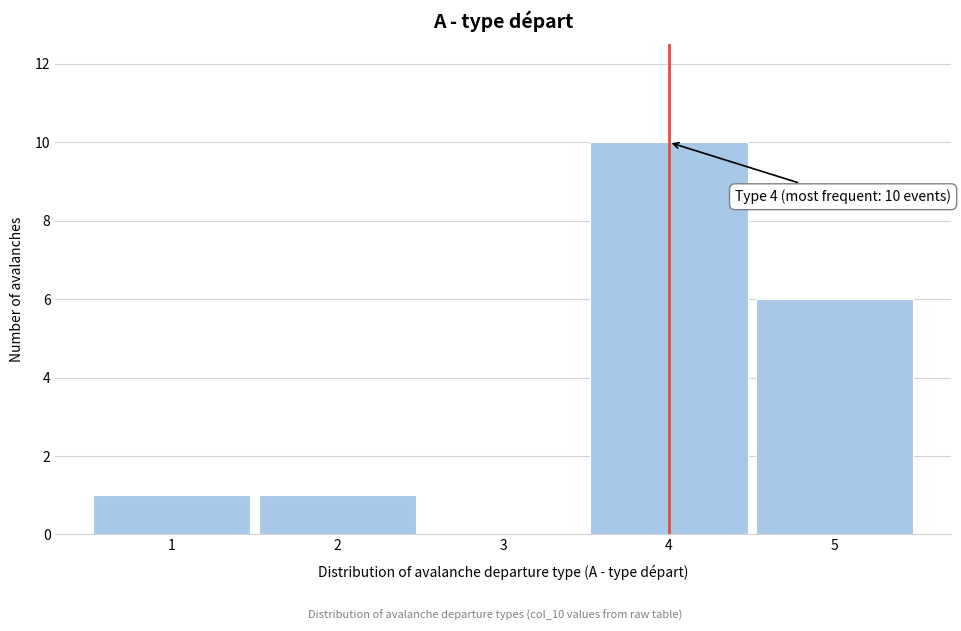

Which range on the x-axis has the tallest bar?

3.5 to 4.5